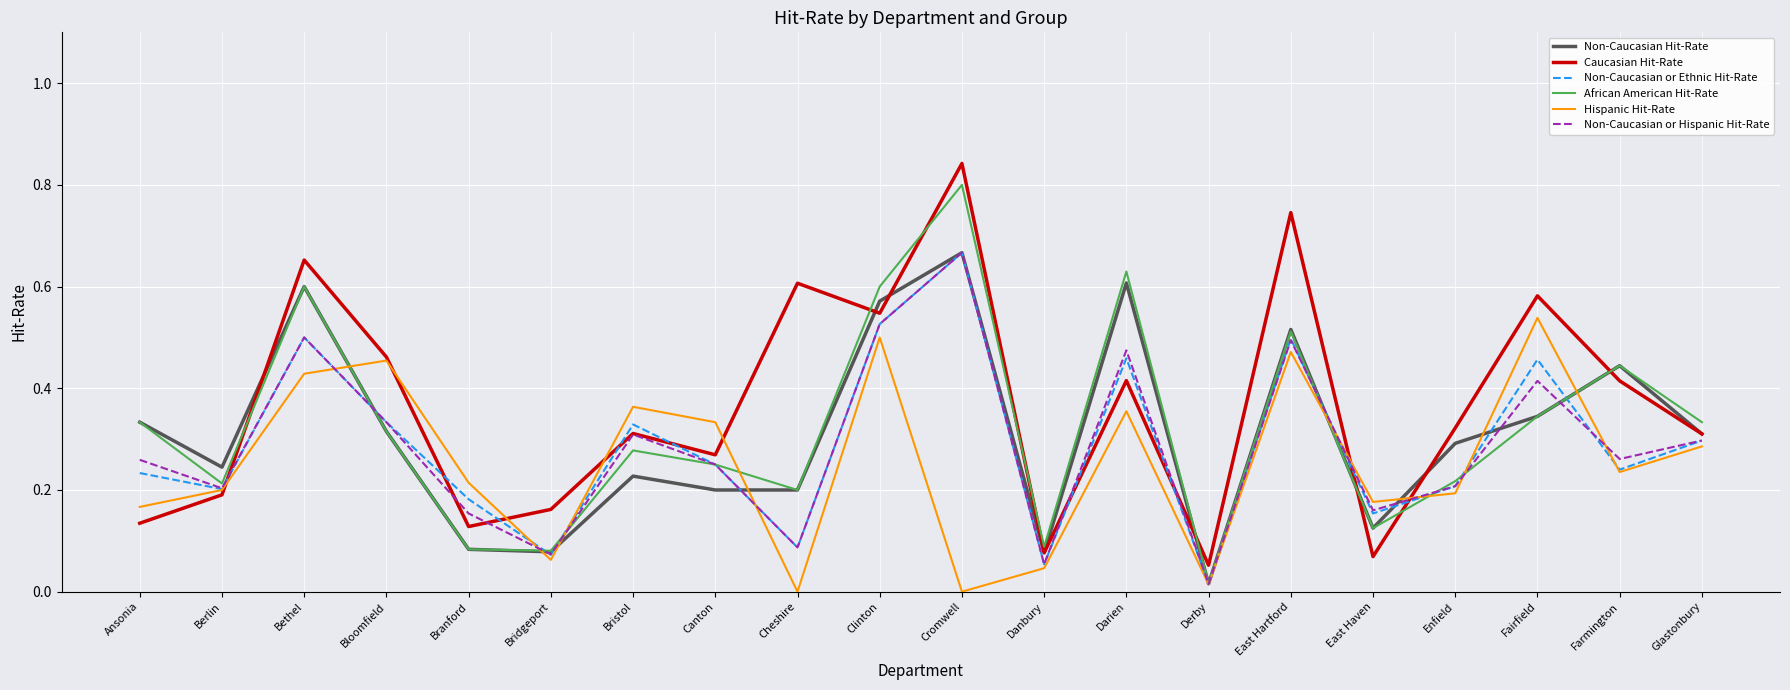

True or false: Caucasian Hit-Rate has a value of 0.3 at Berlin.

False